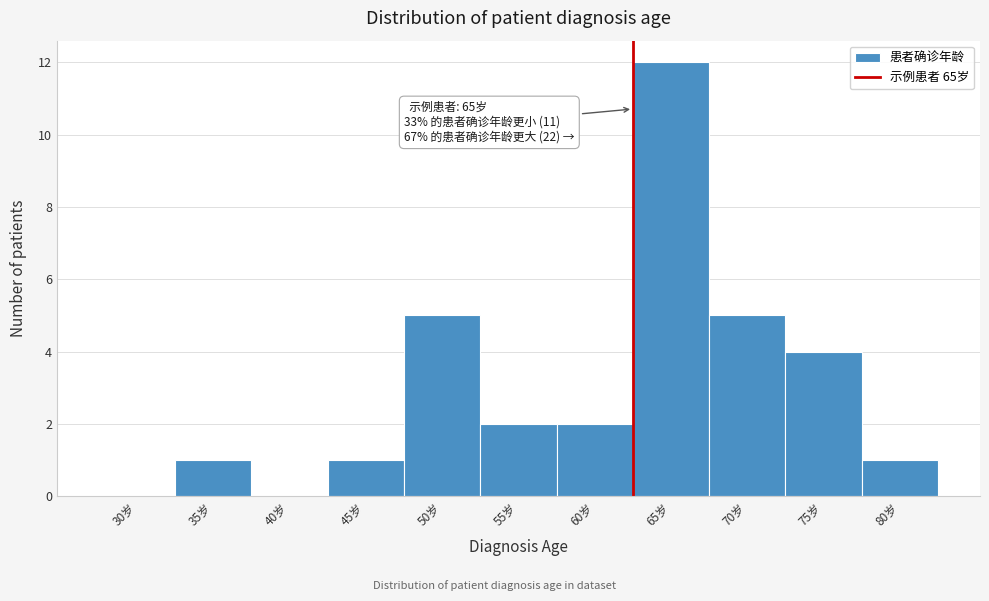

Reading left to right, what are all the values shown in this chart?

30岁=0	35岁=1	40岁=0	45岁=1	50岁=5	55岁=2	60岁=2	65岁=12	70岁=5	75岁=4	80岁=1